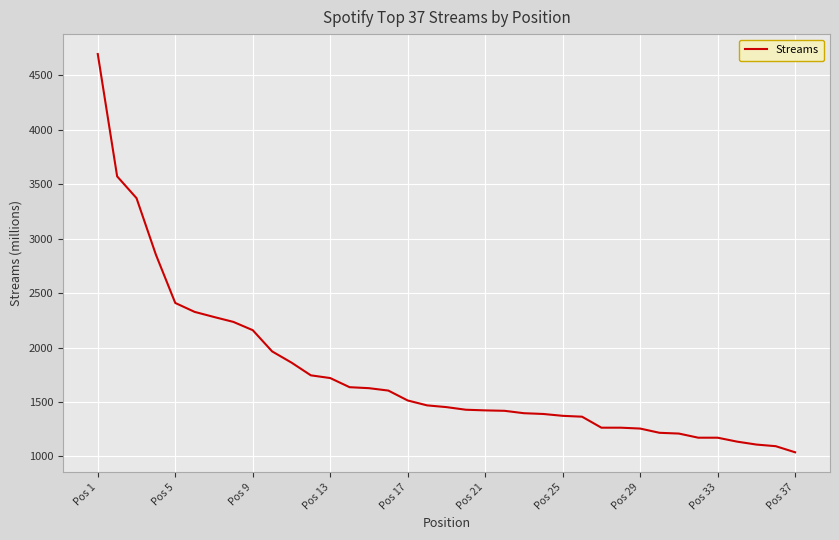

What is the difference between the maximum and minimum values?

3659